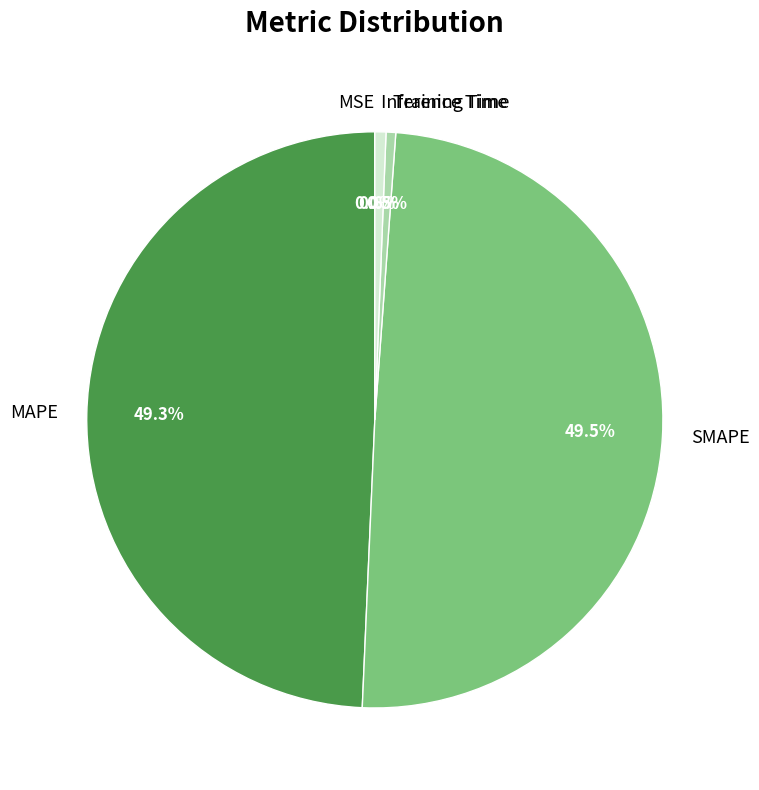

Does MAPE account for over 50% of the chart?

No